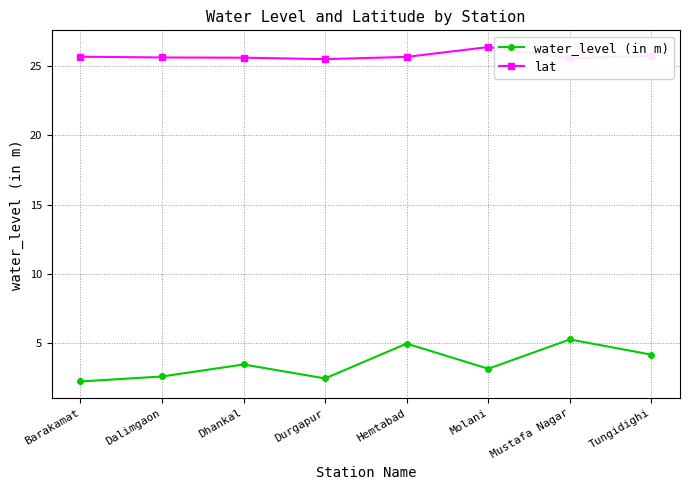

Where does the water_level (in m) series first go above 3?

Dhankal